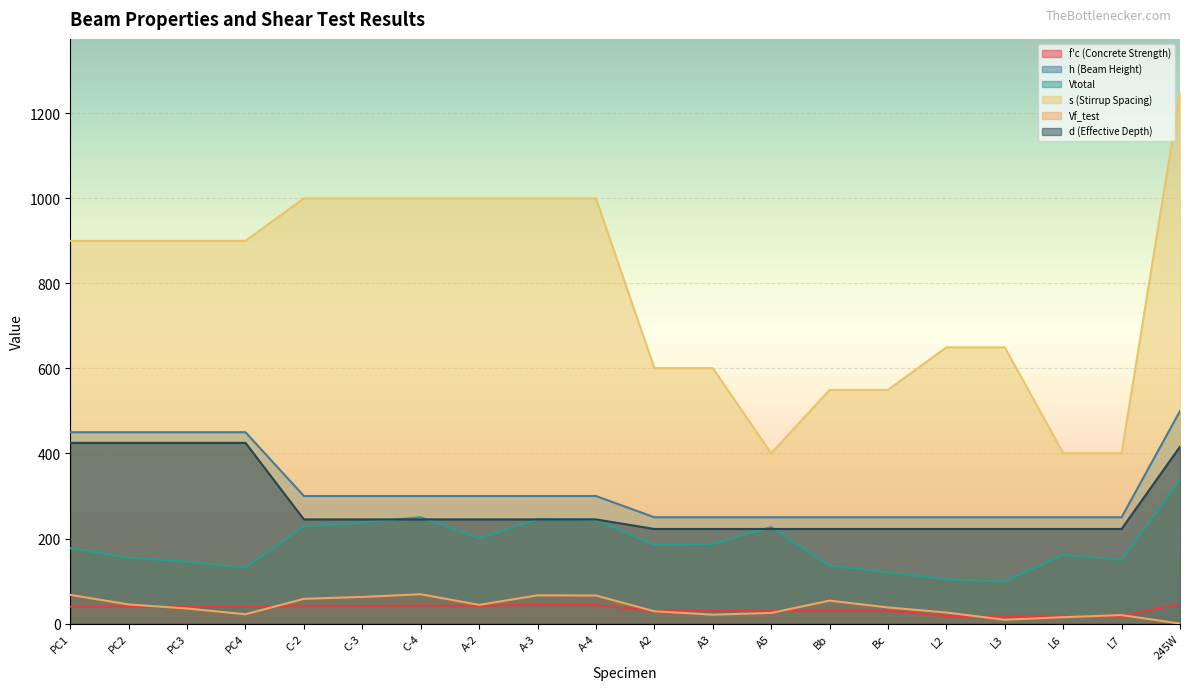

Which series changed the most between A3 and L6?

s (Stirrup Spacing)